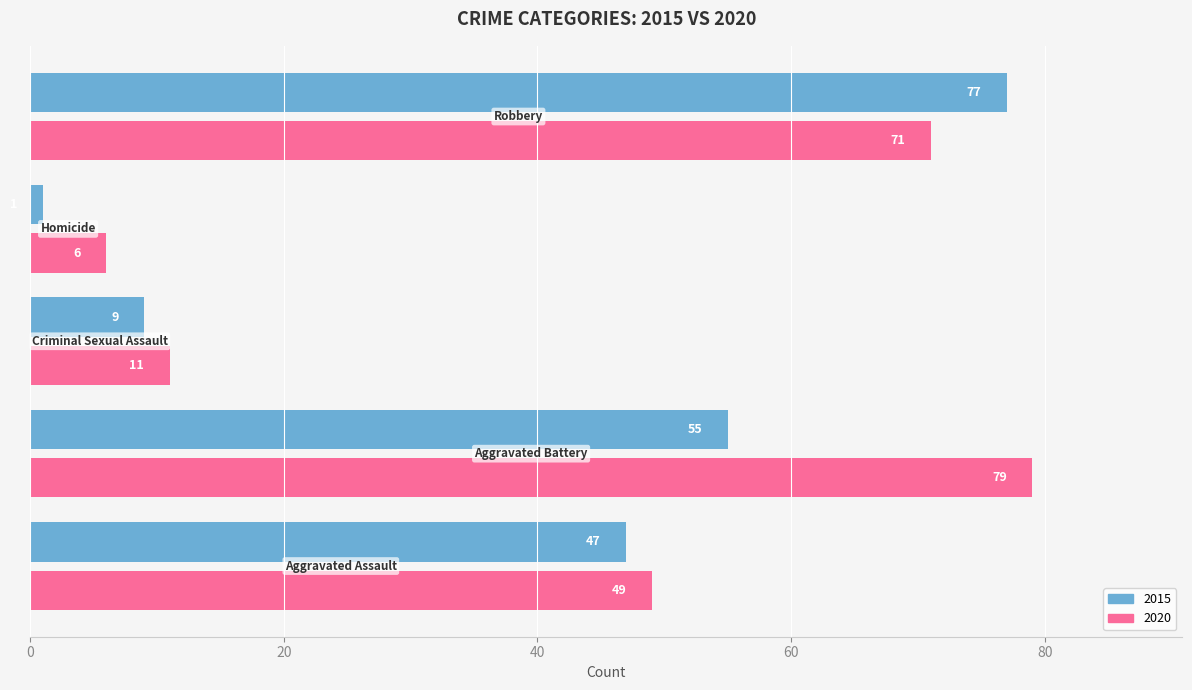

Which series has the largest total across all categories?

2020